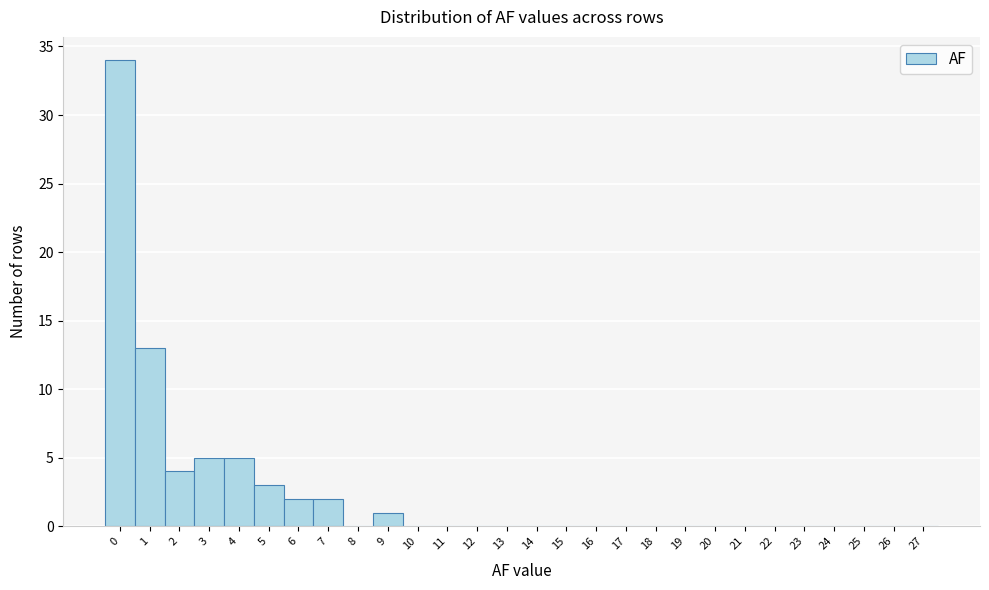

Reading left to right, transcribe this chart: for each bar, give the range it covers on the x-axis and its height. The values are not printed on the chart, so give them approximately, as read against the axis.

-0.5 to 0.5: 34
0.5 to 1.5: 13
1.5 to 2.5: 4
2.5 to 3.5: 5
3.5 to 4.5: 5
4.5 to 5.5: 3
5.5 to 6.5: 2
6.5 to 7.5: 2
7.5 to 8.5: 0
8.5 to 9.5: 1
9.5 to 10.5: 0
10.5 to 11.5: 0
11.5 to 12.5: 0
12.5 to 13.5: 0
13.5 to 14.5: 0
14.5 to 15.5: 0
15.5 to 16.5: 0
16.5 to 17.5: 0
17.5 to 18.5: 0
18.5 to 19.5: 0
19.5 to 20.5: 0
20.5 to 21.5: 0
21.5 to 22.5: 0
22.5 to 23.5: 0
23.5 to 24.5: 0
24.5 to 25.5: 0
25.5 to 26.5: 0
26.5 to 27.5: 0